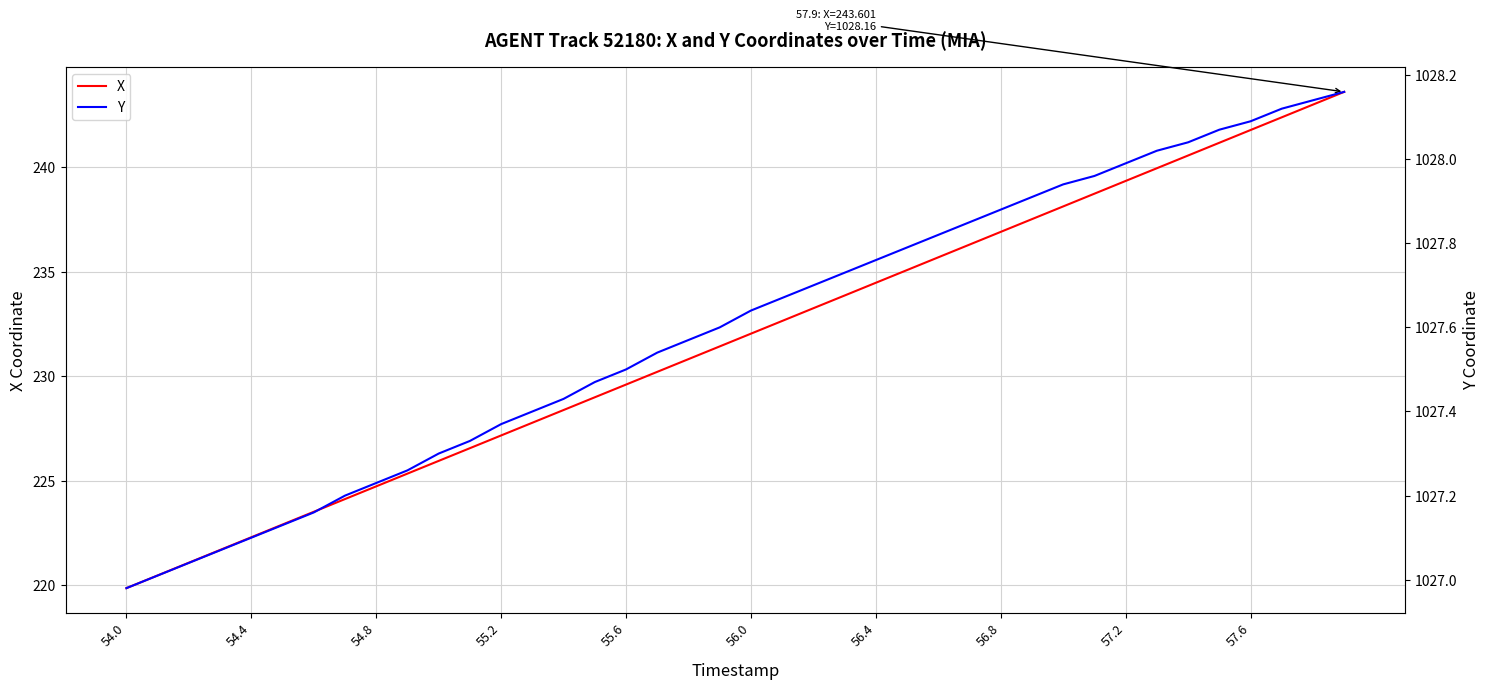

Is it true that X equals 229.6 at 55.6?

True